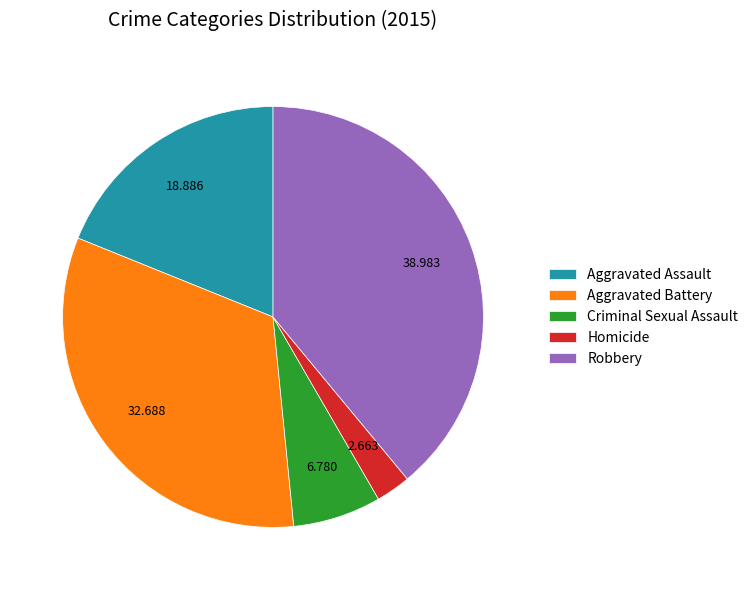

Which has a higher value, Criminal Sexual Assault or Aggravated Assault?

Aggravated Assault